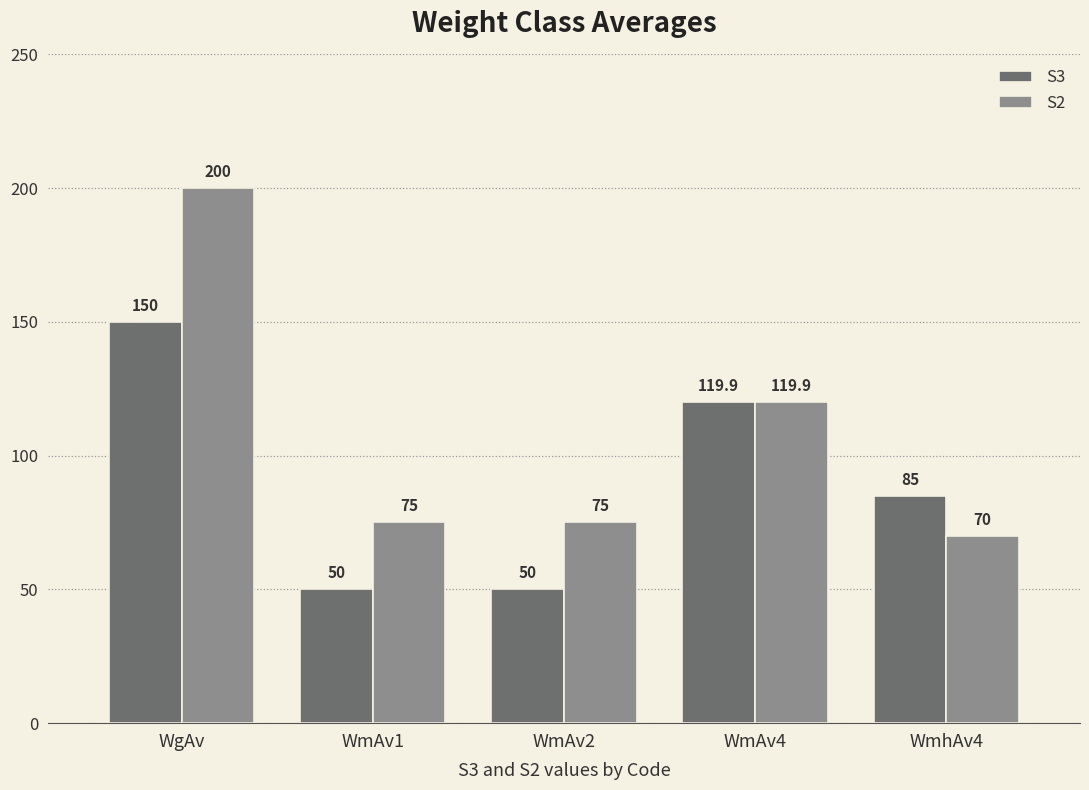

Is the value of S3 at WmAv1 greater than the value of S2 at WgAv?

No